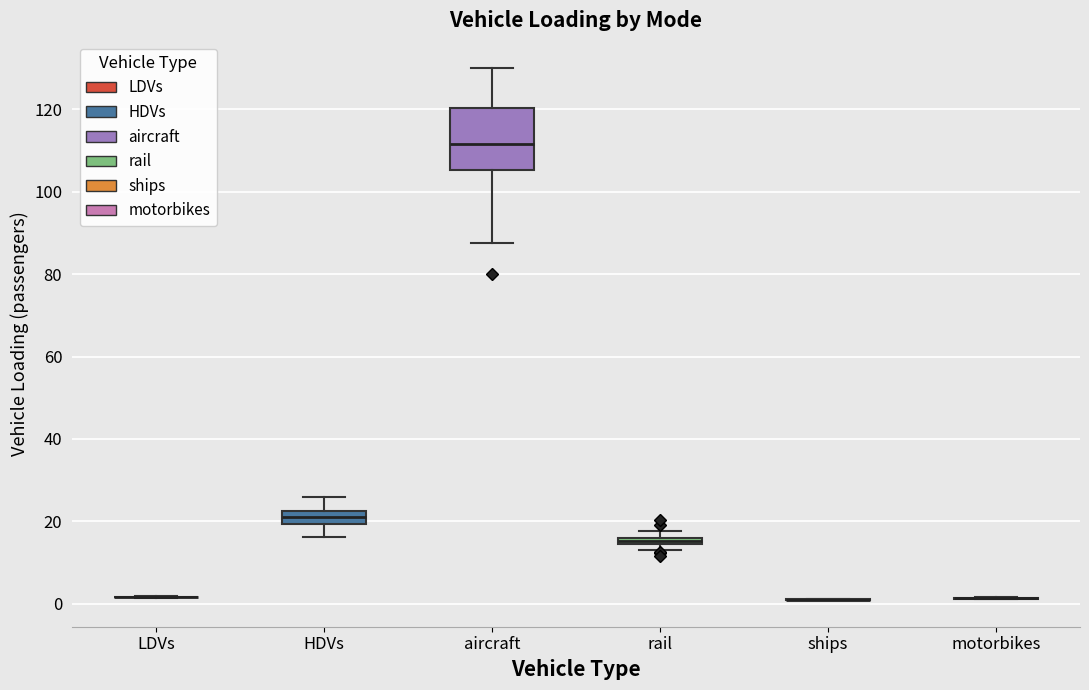

Comparing the boxes themselves (not the whiskers), which one is the tallest?

aircraft